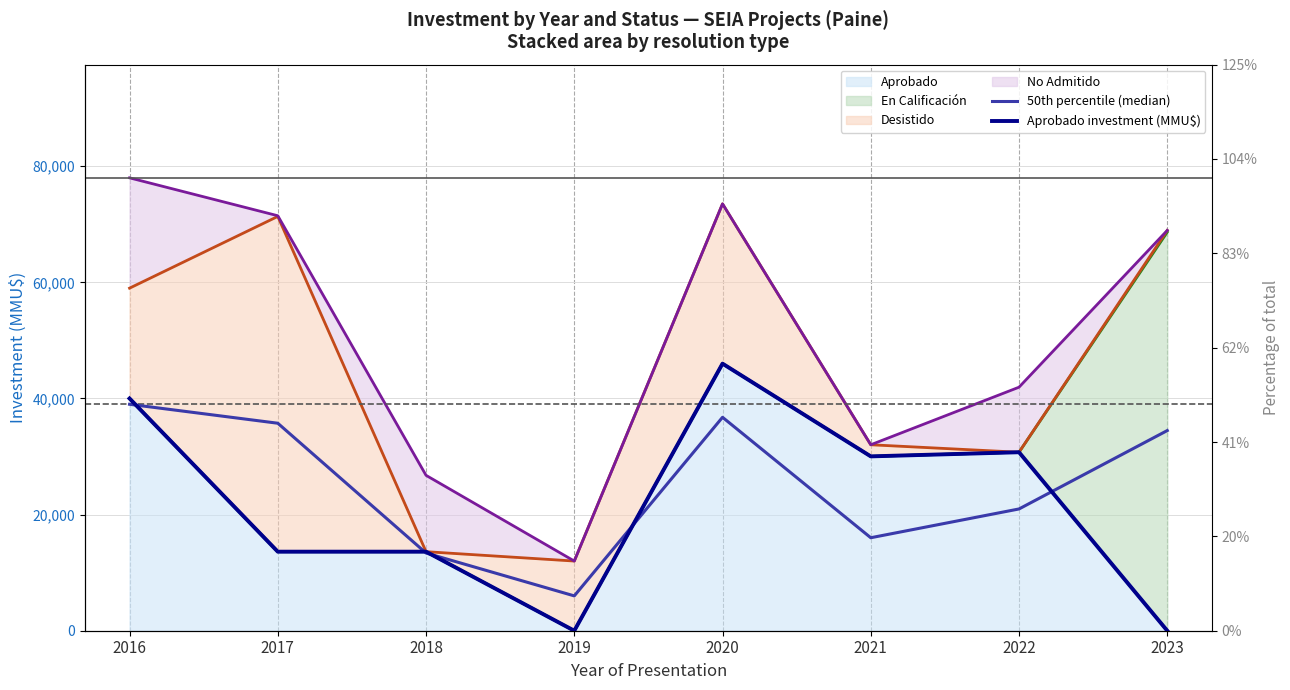

Is the value of Aprobado investment (MMU$) at 2021 greater than the value of 50th percentile (median) at 2022?

Yes